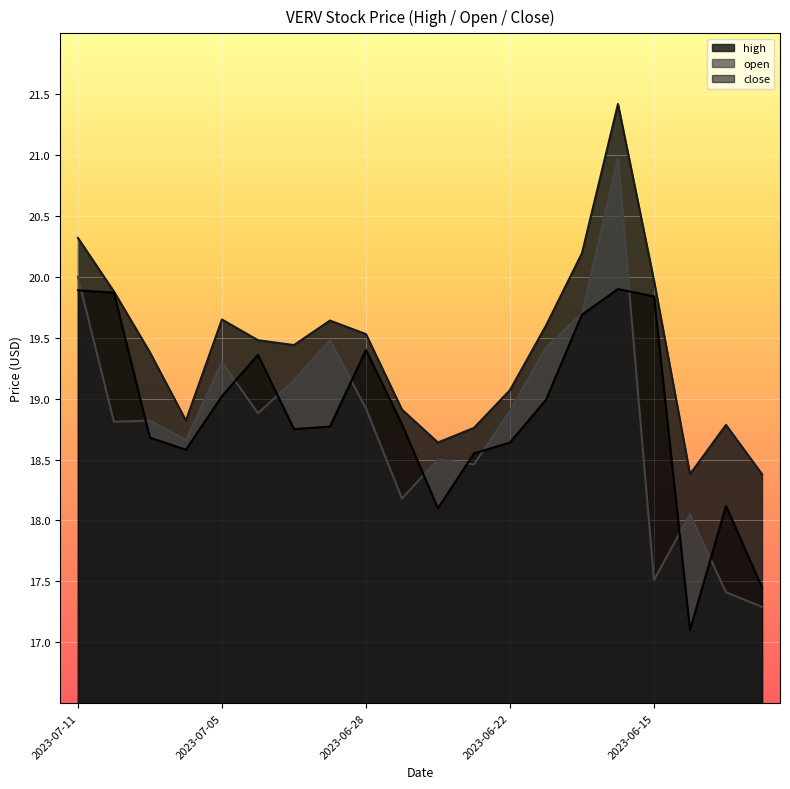

What are all the series names shown in the legend?

high, open, close